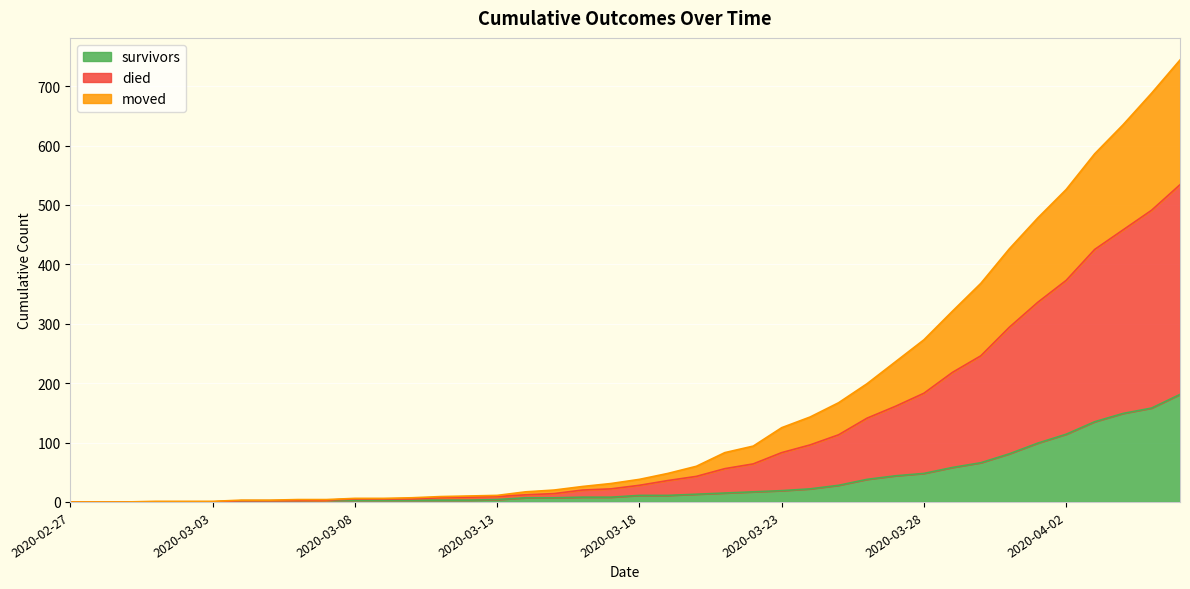

Is it true that survivors equals -97 at 2020-02-28?

False